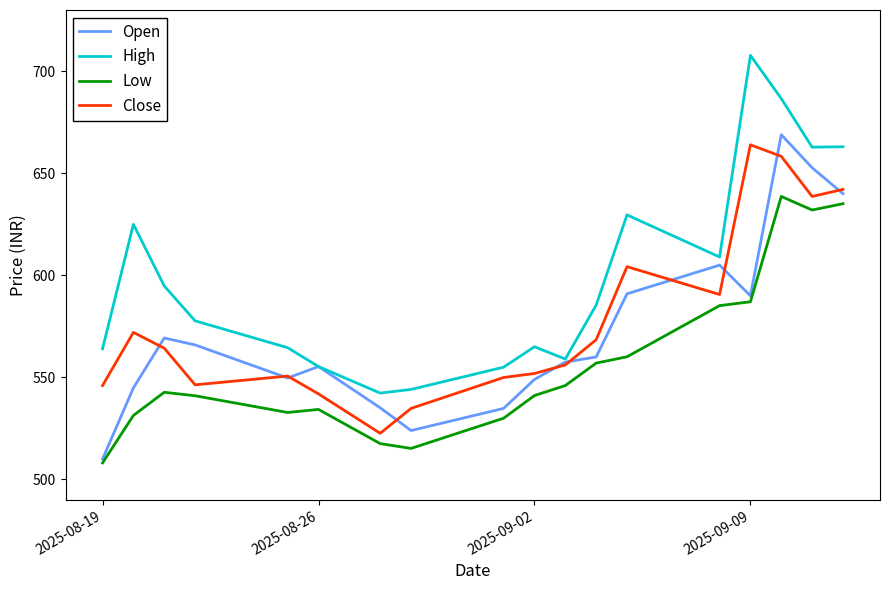

Which series has the largest range (max minus min)?

High